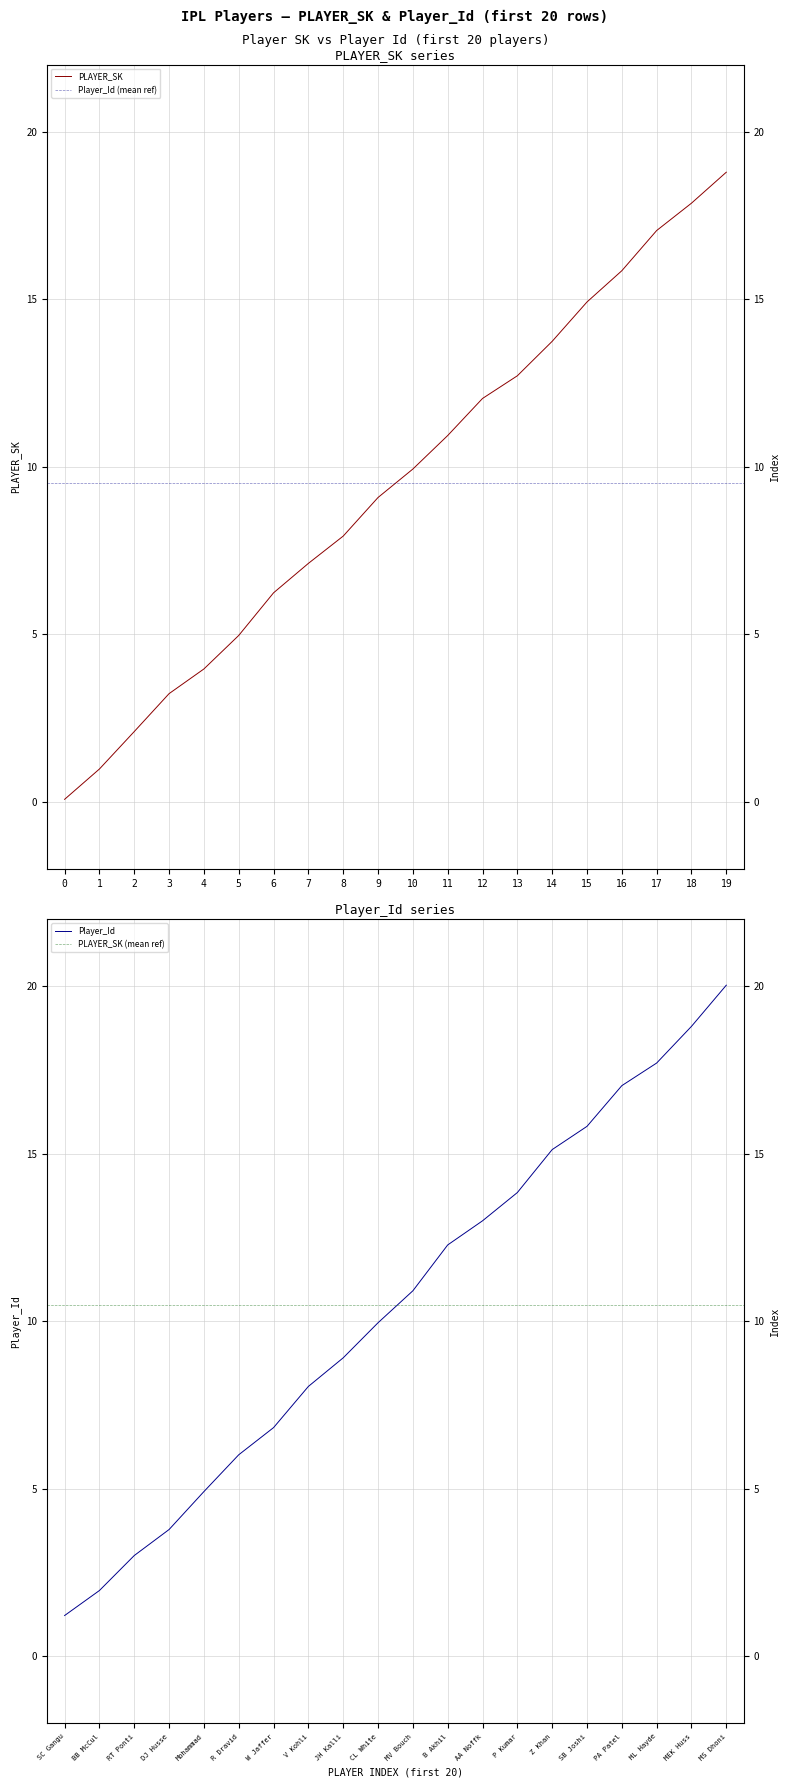

What is the minimum value for Player_Id?

1.2